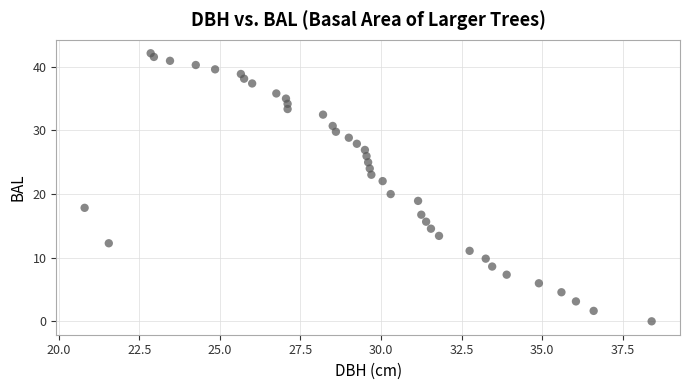

What is the range of Y values (max minus min)?

42.1